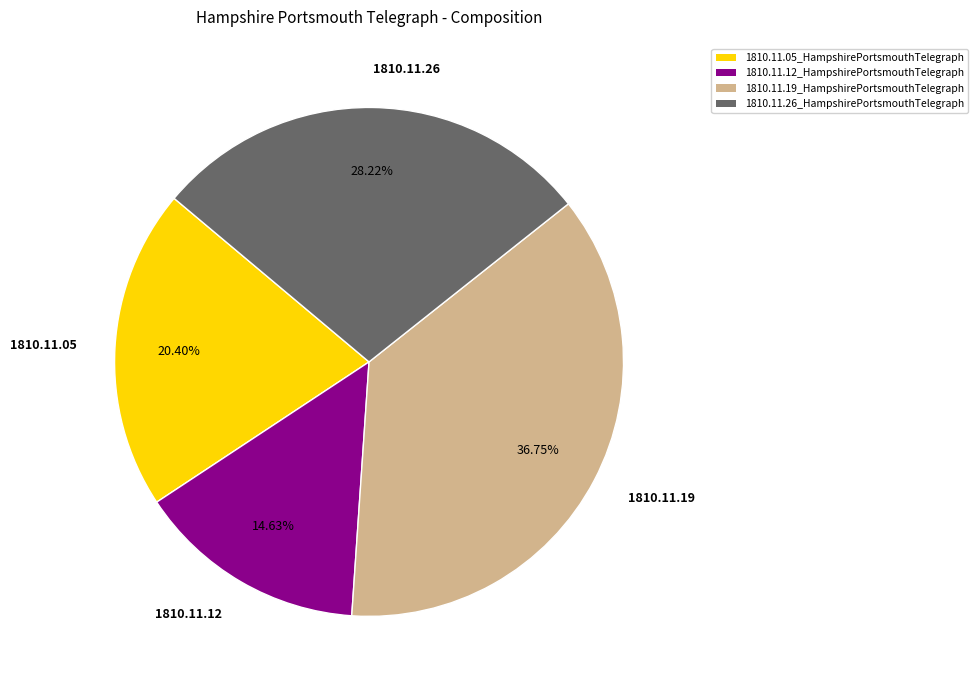

Do 1810.11.05 and 1810.11.12 together represent more than half of the pie?

No